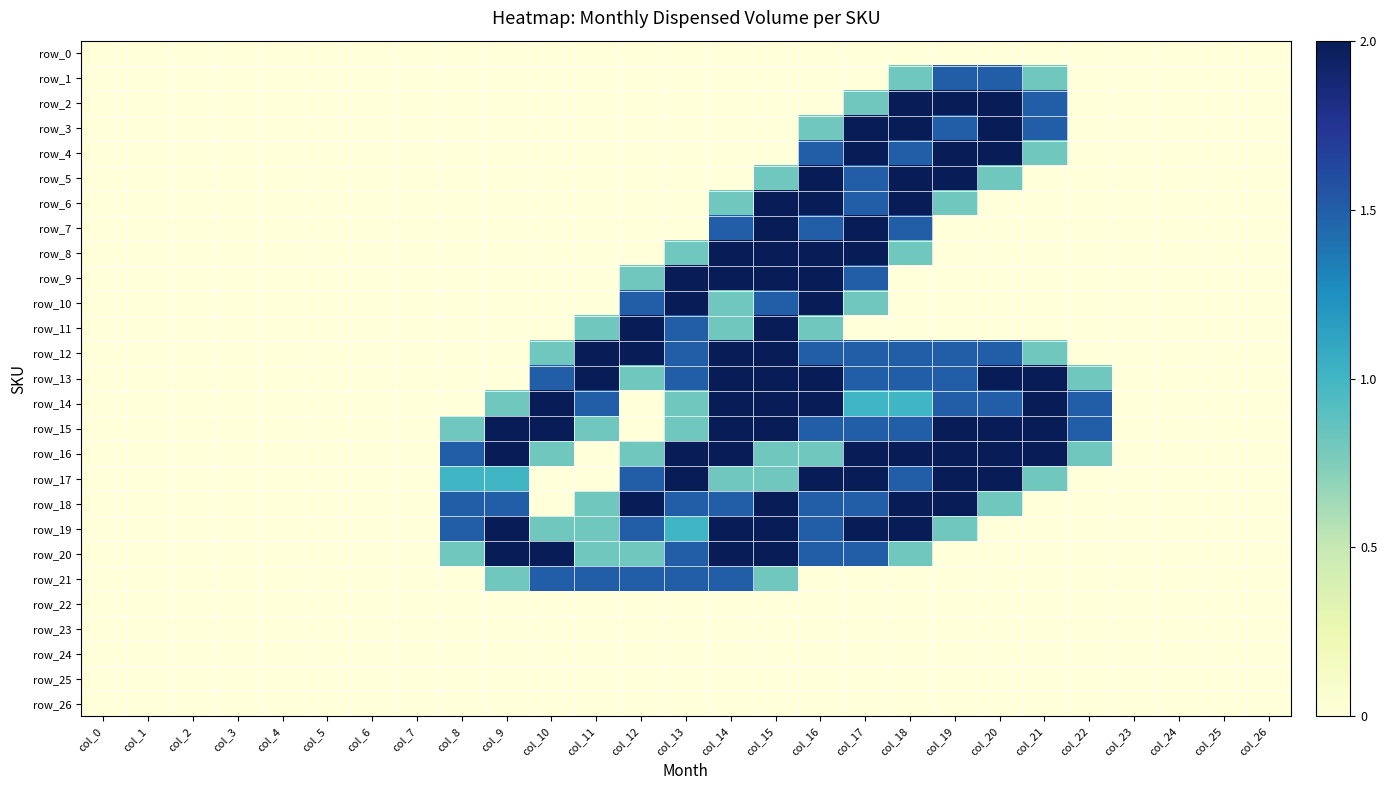

What is the total value across all series at col_21?

14.2